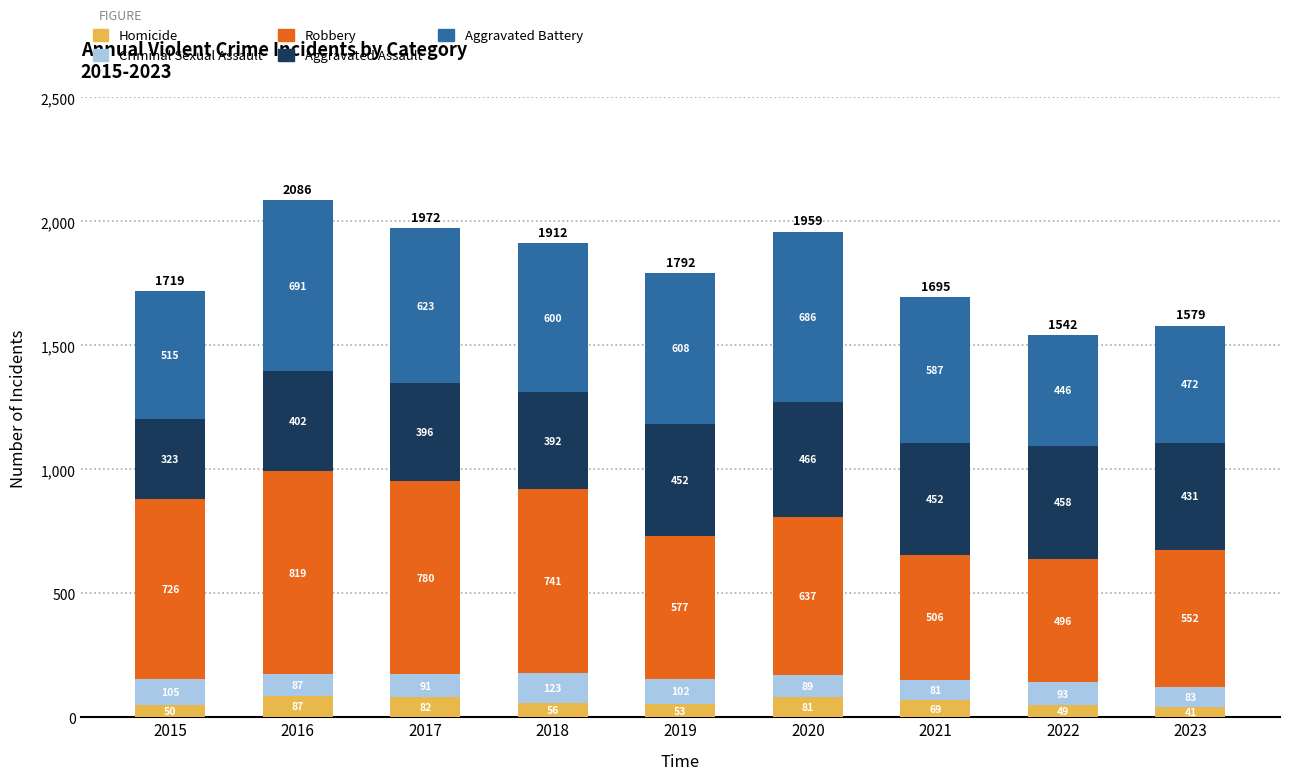

At which category is the sum across all series the highest?

2016